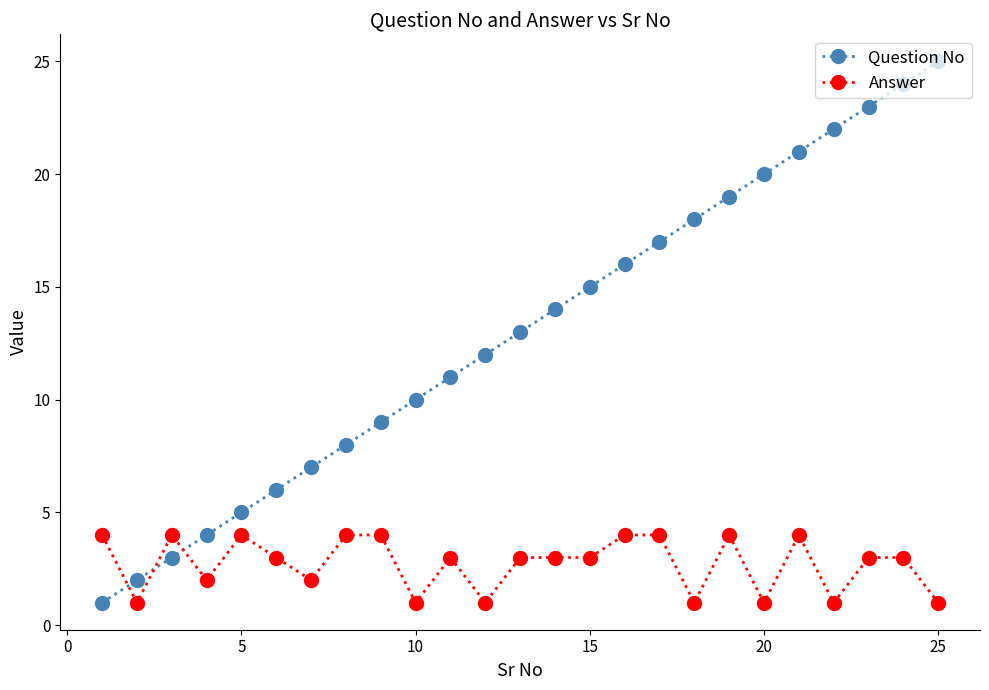

Which series has the largest total across all categories?

Question No